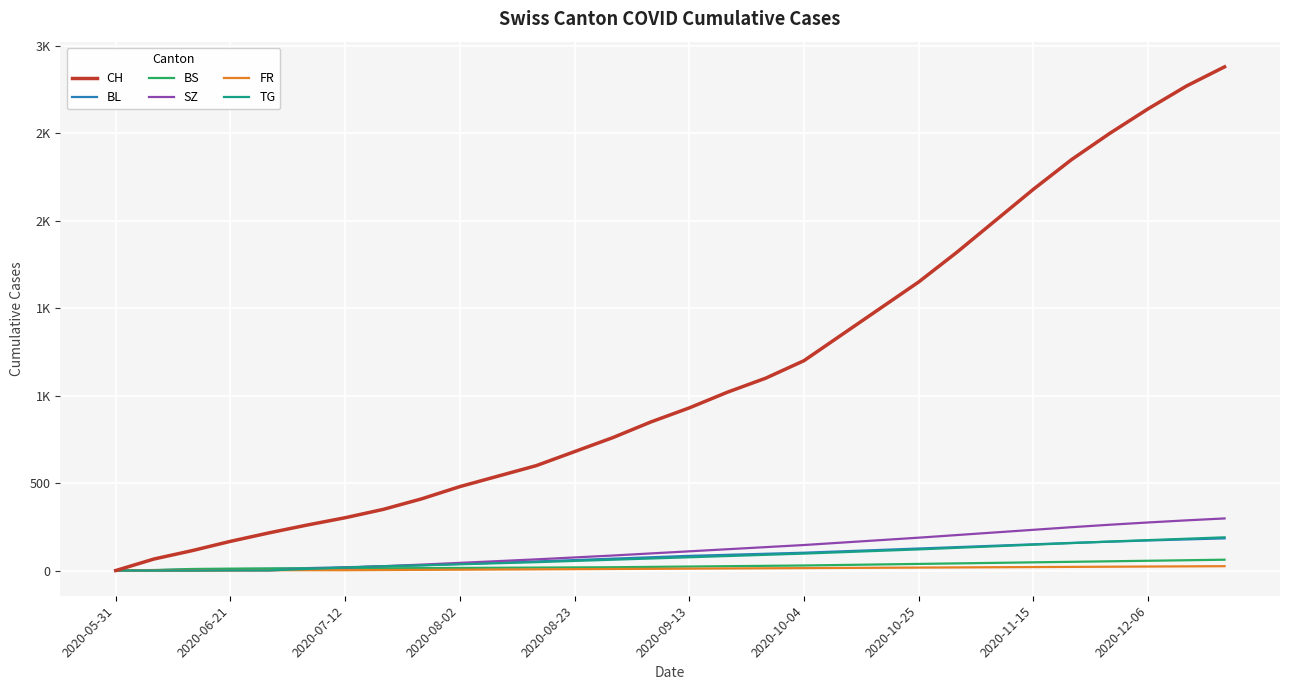

What are all the series names shown in the legend?

CH, BL, BS, SZ, FR, TG